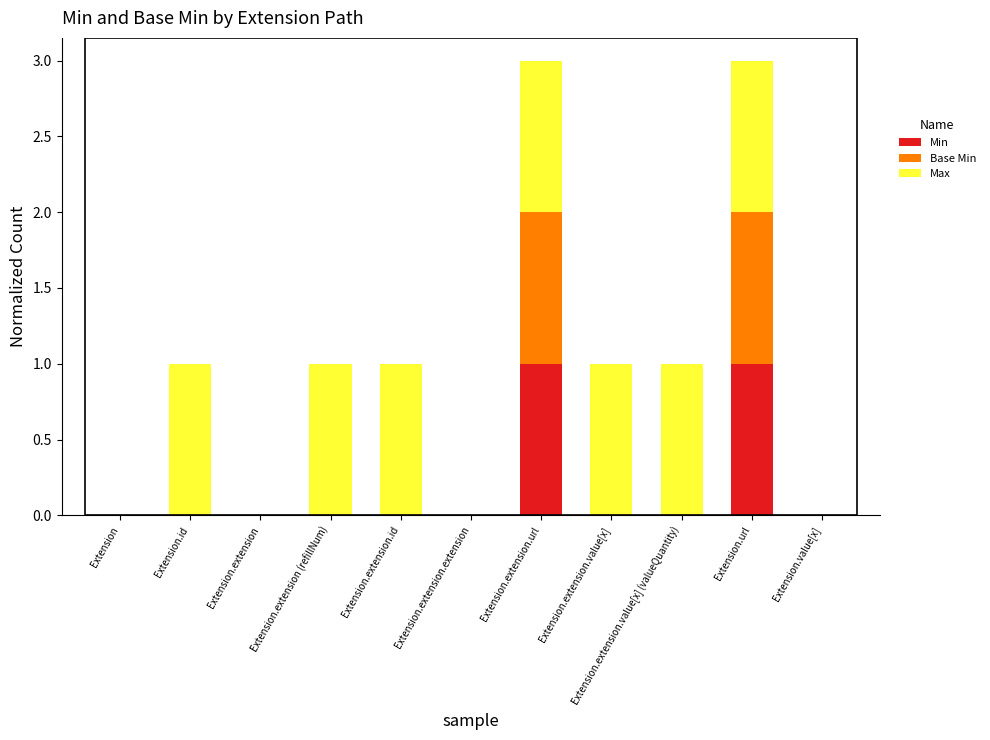

What is the total value across all series at Extension.url?

3